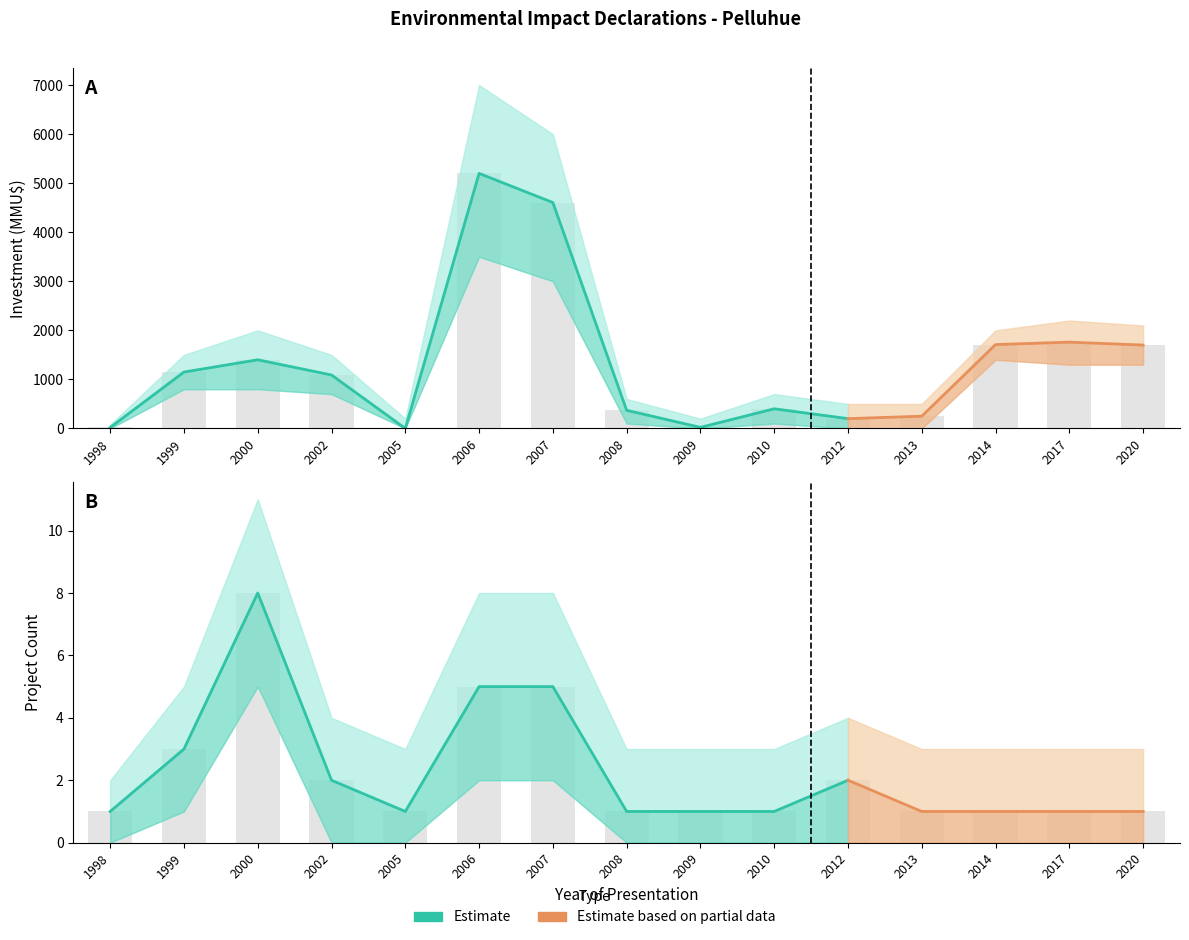

Read the Investment (MMU$) value at 2010.

401